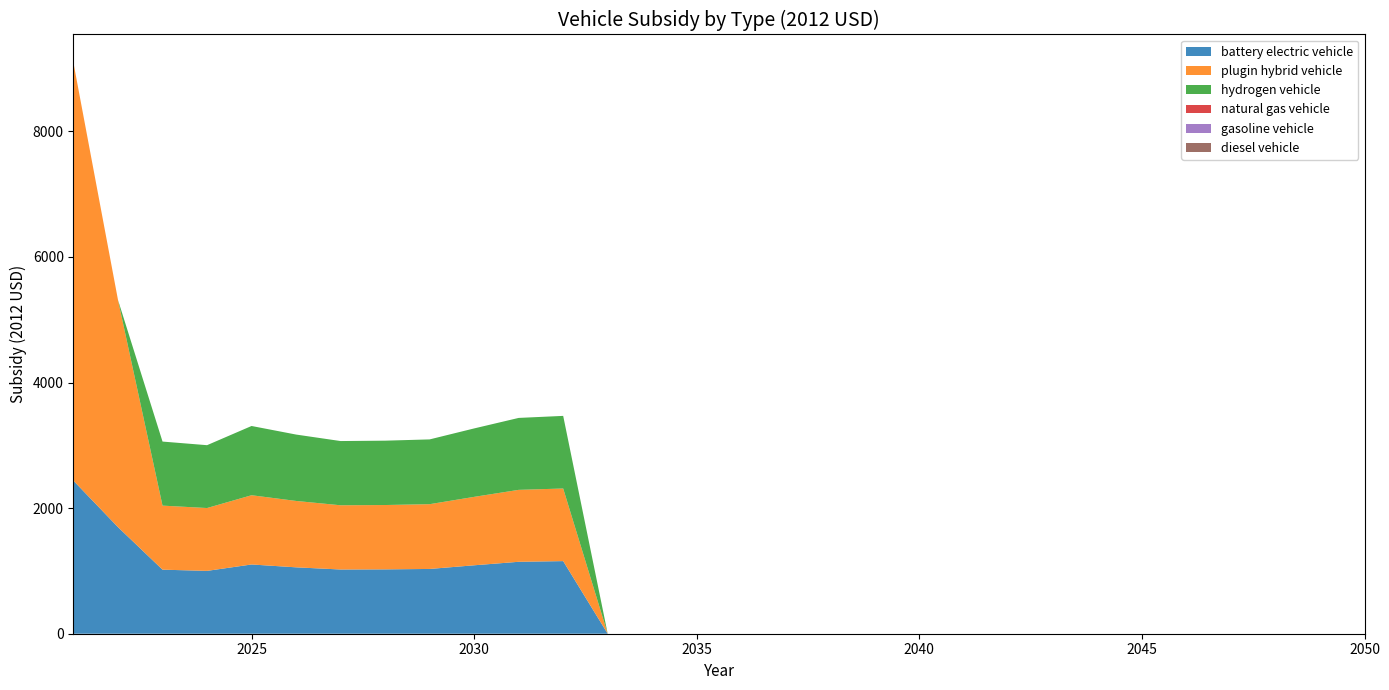

Reading right to left, transcribe all the data shown in this chart.

battery electric vehicle: 0.0	0.0	0.0	0.0	0.0	0.0	0.0	0.0	0.0	0.0	0.0	0.0	0.0	0.0	0.0	0.0	0.0	0.0	1156.4	1145.6	1089.8	1031.5	1024.8	1022.8	1057.3	1102.8	1000.9	1020.0	1697.1	2435.9
plugin hybrid vehicle: 0.0	0.0	0.0	0.0	0.0	0.0	0.0	0.0	0.0	0.0	0.0	0.0	0.0	0.0	0.0	0.0	0.0	0.0	1156.4	1145.6	1089.8	1031.5	1024.8	1022.8	1057.3	1102.8	1000.9	1020.0	3617.1	6652.7
hydrogen vehicle: 0.0	0.0	0.0	0.0	0.0	0.0	0.0	0.0	0.0	0.0	0.0	0.0	0.0	0.0	0.0	0.0	0.0	0.0	1156.4	1145.6	1089.8	1031.5	1024.8	1022.8	1057.3	1102.8	1000.9	1020.0	0.0	0.0
natural gas vehicle: 0.0	0.0	0.0	0.0	0.0	0.0	0.0	0.0	0.0	0.0	0.0	0.0	0.0	0.0	0.0	0.0	0.0	0.0	0.0	0.0	0.0	0.0	0.0	0.0	0.0	0.0	0.0	0.0	0.0	0.0
gasoline vehicle: 0.0	0.0	0.0	0.0	0.0	0.0	0.0	0.0	0.0	0.0	0.0	0.0	0.0	0.0	0.0	0.0	0.0	0.0	0.0	0.0	0.0	0.0	0.0	0.0	0.0	0.0	0.0	0.0	0.0	0.0
diesel vehicle: 0.0	0.0	0.0	0.0	0.0	0.0	0.0	0.0	0.0	0.0	0.0	0.0	0.0	0.0	0.0	0.0	0.0	0.0	0.0	0.0	0.0	0.0	0.0	0.0	0.0	0.0	0.0	0.0	0.0	0.0